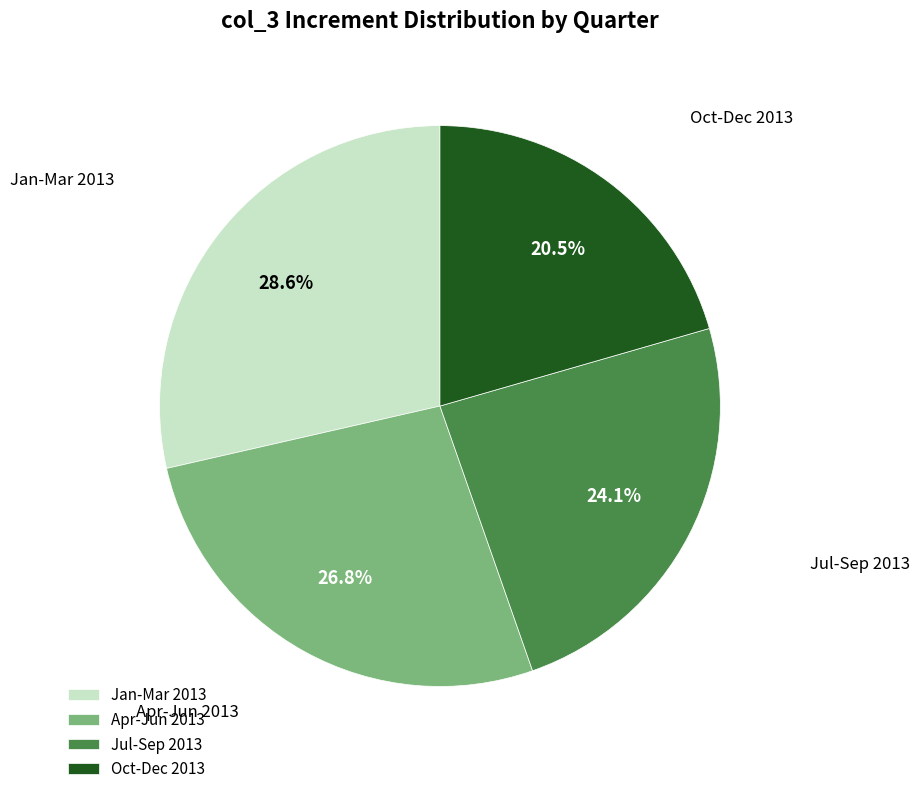

Which slice is the largest?

Jan-Mar 2013